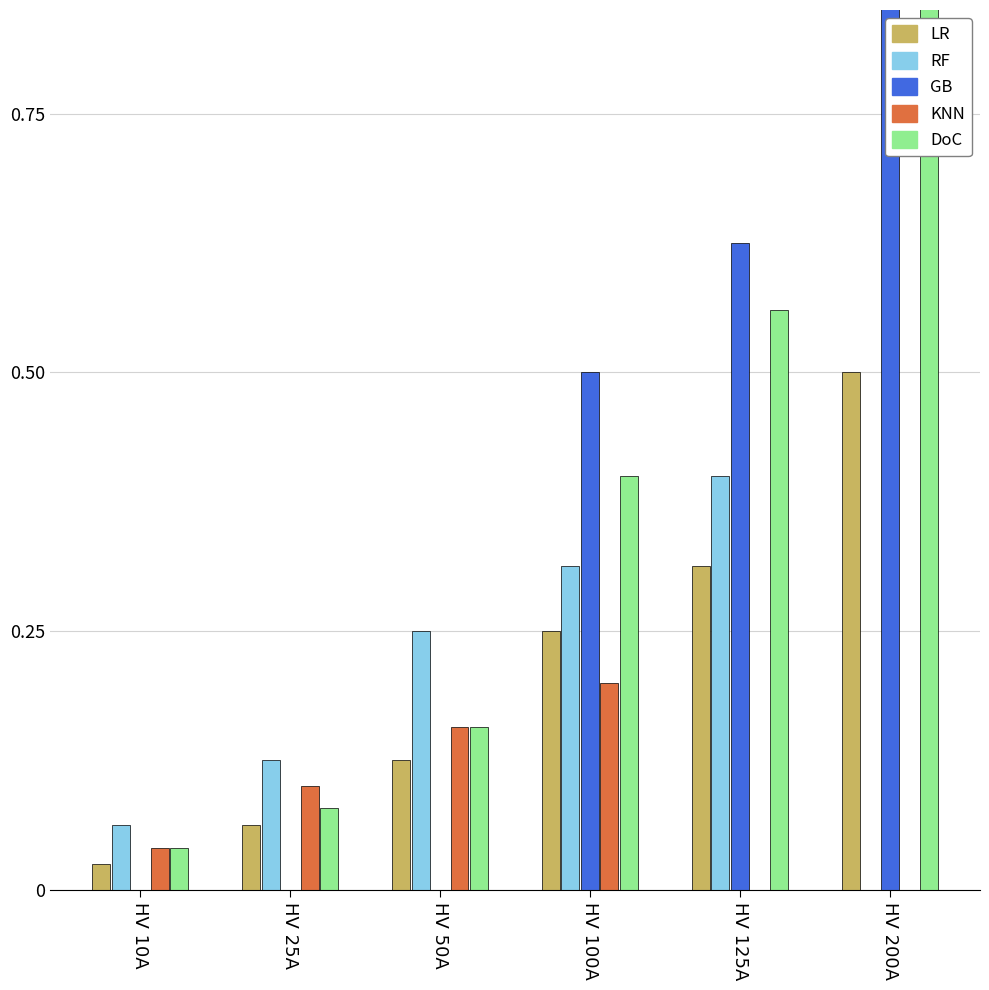

How many series are shown in this chart?

5